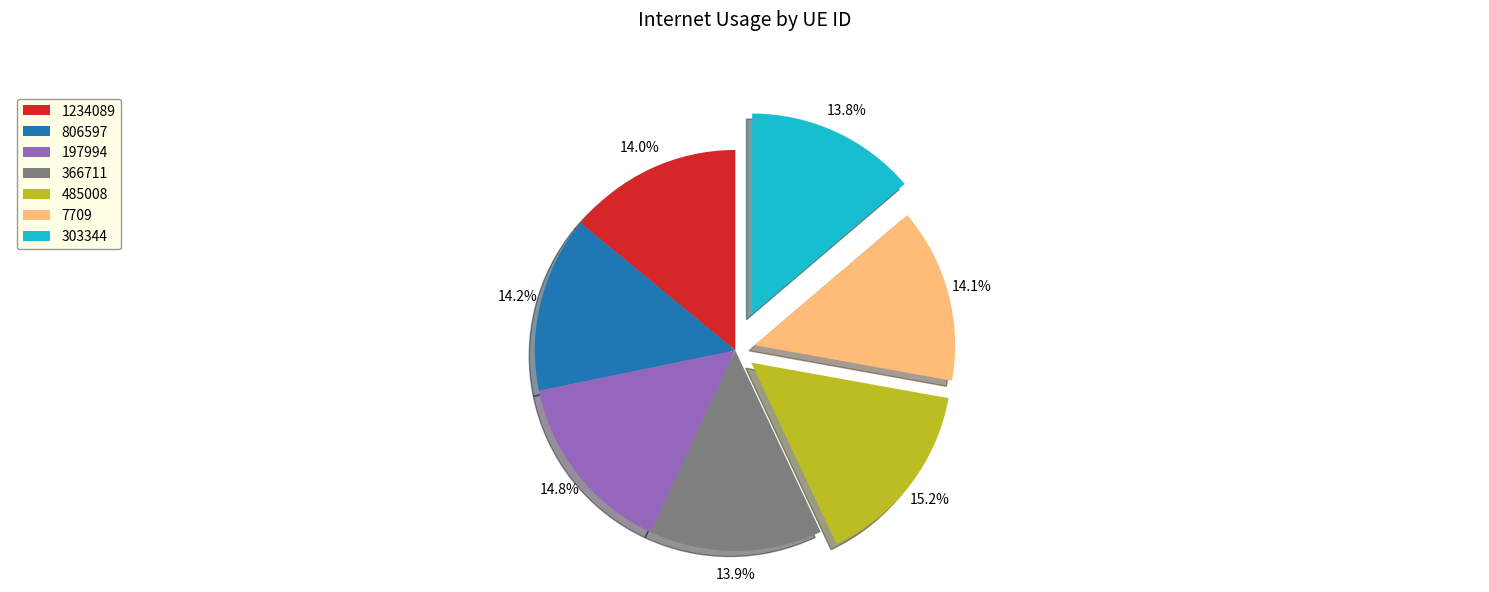

Is it true that 303344 is 28% of the pie?

False